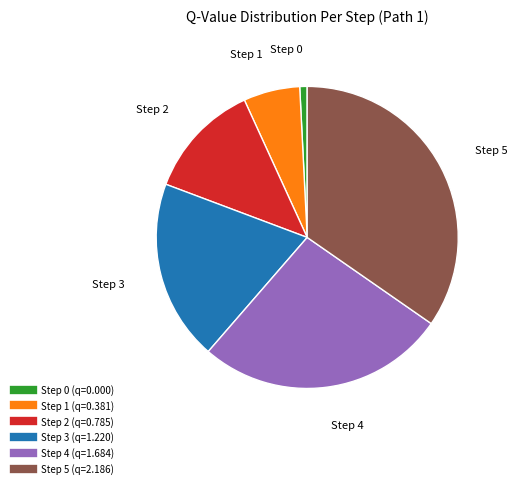

Is the sum of Step 4 and Step 5 greater than half?

Yes